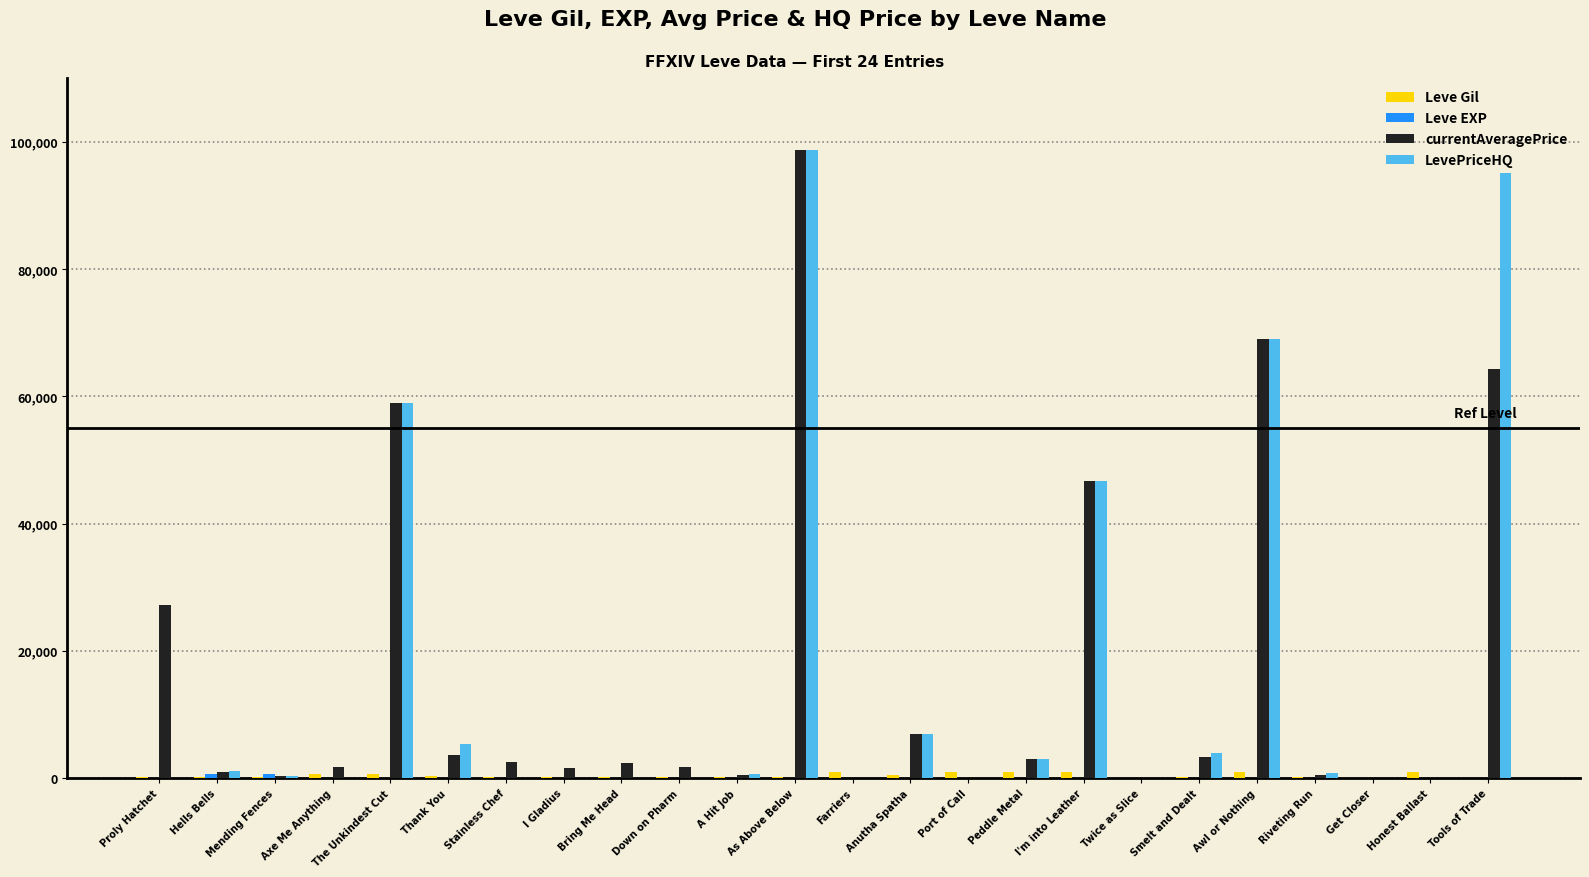

The value of LevePriceHQ at Get Closer is 0. True or false?

True